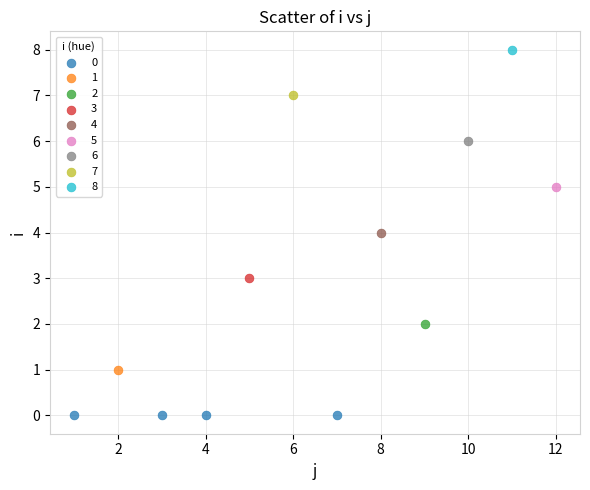

Which series reaches the maximum Y coordinate?

8